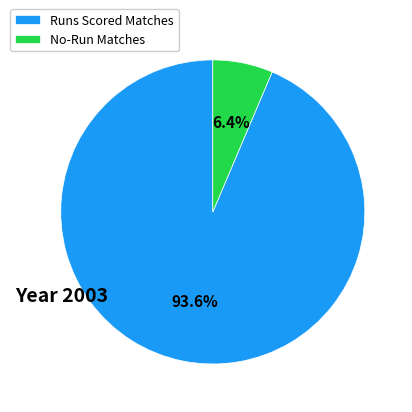

To the nearest percent, what is the difference between the largest and smallest slice percentages?

87%